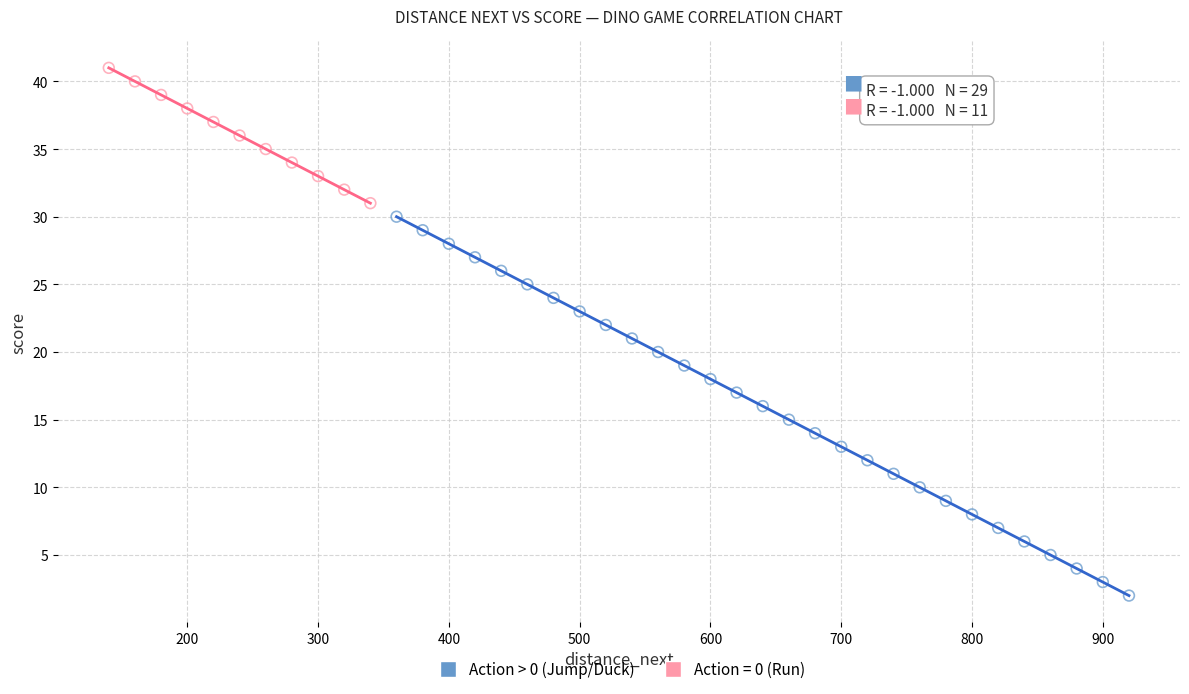

Which series reaches the maximum Y coordinate?

Action = 0 (Run)